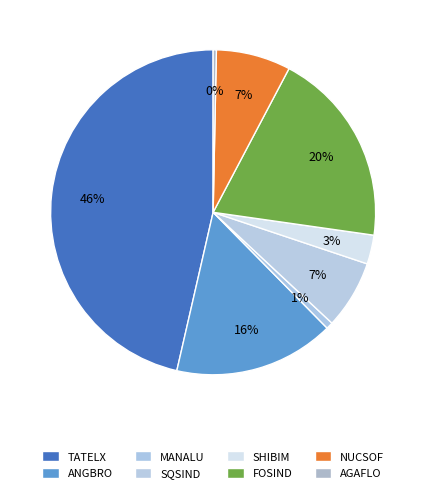

To the nearest percent, what is the combined percentage of SQSIND and ANGBRO?

23%